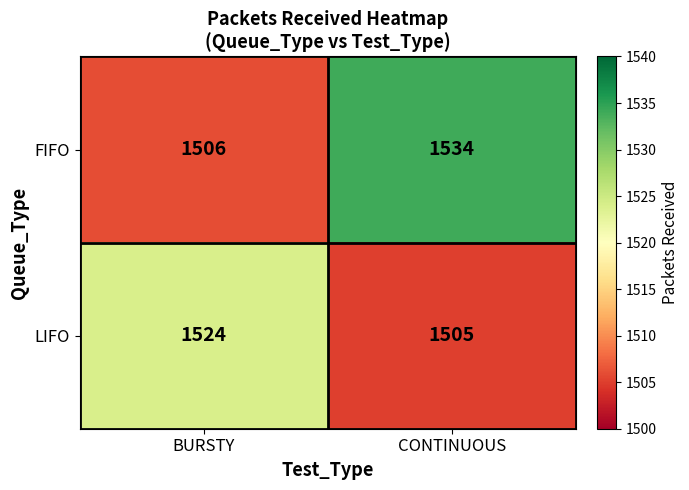

Reading right to left, extract all data points from this chart.

FIFO: CONTINUOUS=1534	BURSTY=1506
LIFO: CONTINUOUS=1505	BURSTY=1524